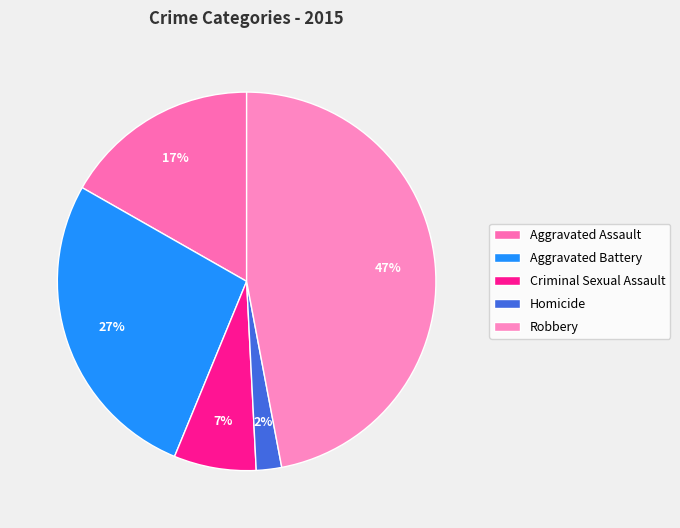

To the nearest percent, what is the difference between the largest and smallest slice percentages?

45%